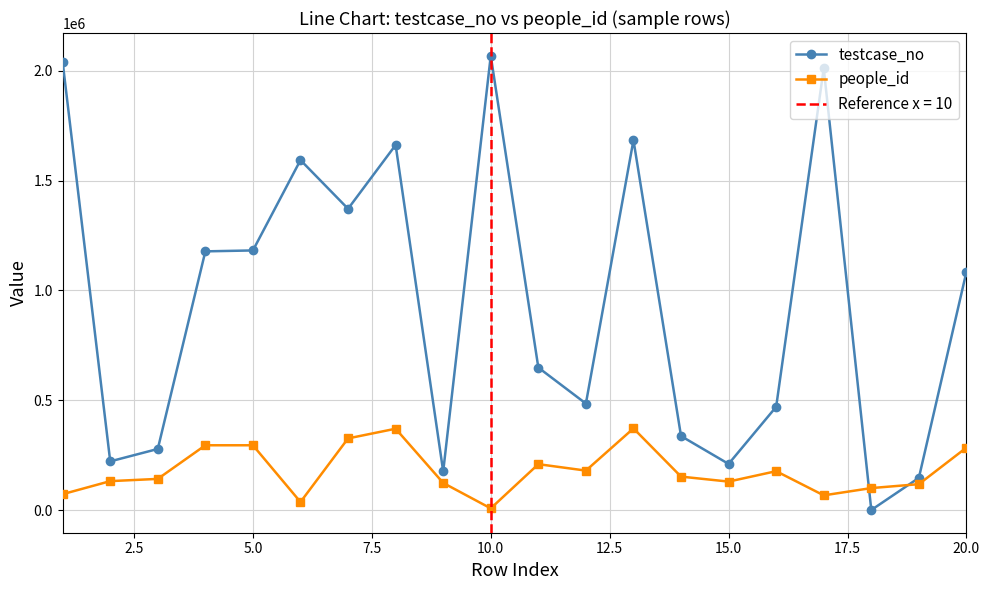

Read the testcase_no value at 5.0, to the nearest 10.

1181790